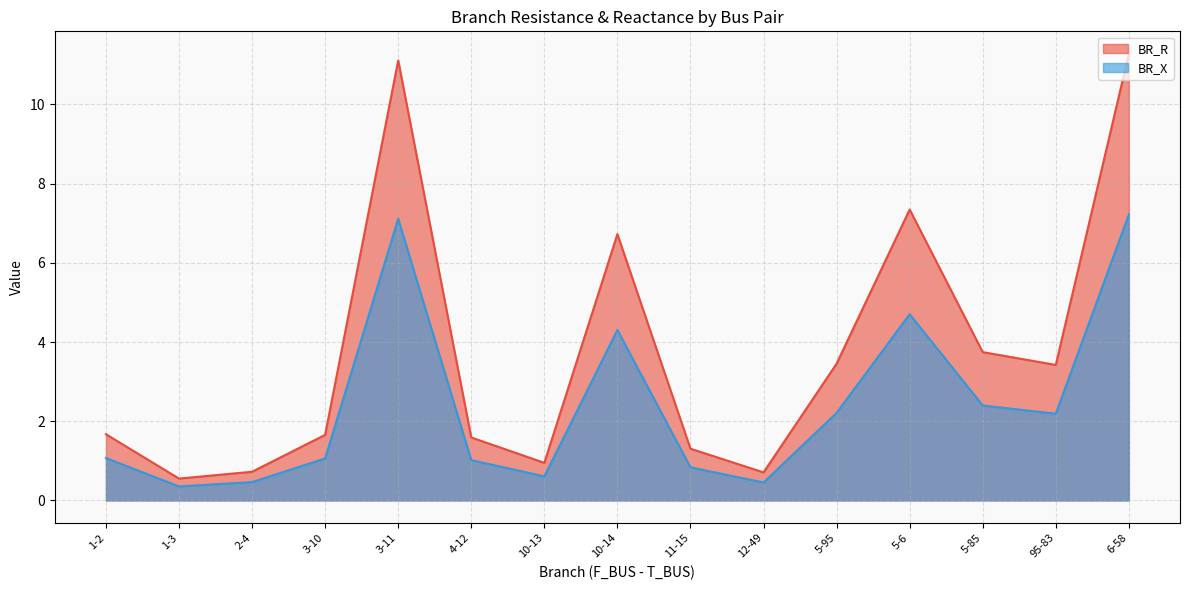

List the labels in order of BR_X value, largest first.

6-58, 3-11, 5-6, 10-14, 5-85, 5-95, 95-83, 1-2, 3-10, 4-12, 11-15, 10-13, 2-4, 12-49, 1-3